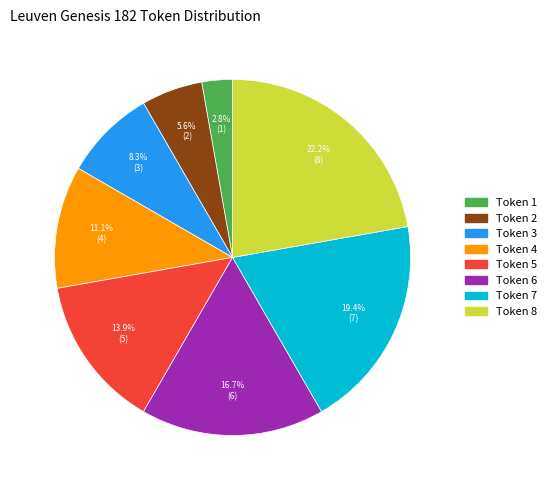

Does any single category account for the majority?

No